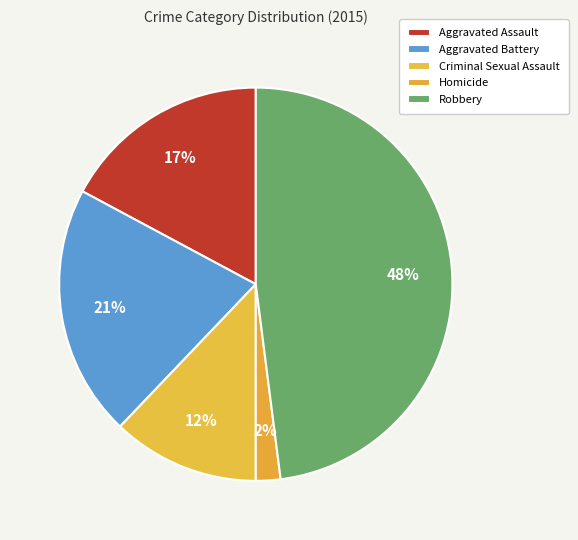

Which has a higher value, Aggravated Battery or Homicide?

Aggravated Battery